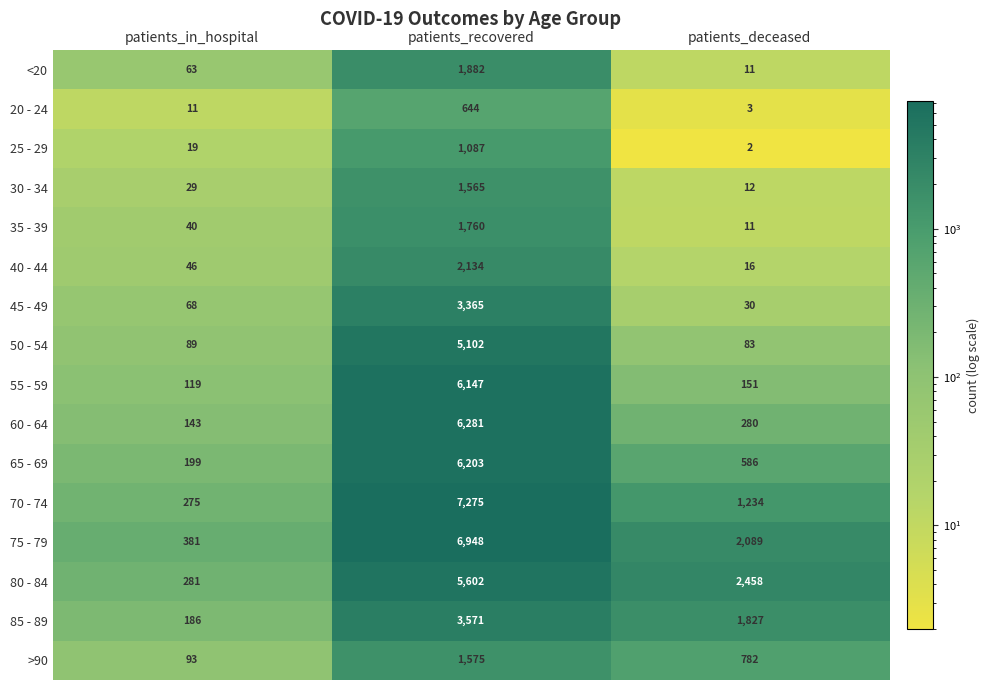

Rank the series by their maximum value, from highest to lowest.

70 - 74, 75 - 79, 60 - 64, 65 - 69, 55 - 59, 80 - 84, 50 - 54, 85 - 89, 45 - 49, 40 - 44, <20, 35 - 39, >90, 30 - 34, 25 - 29, 20 - 24